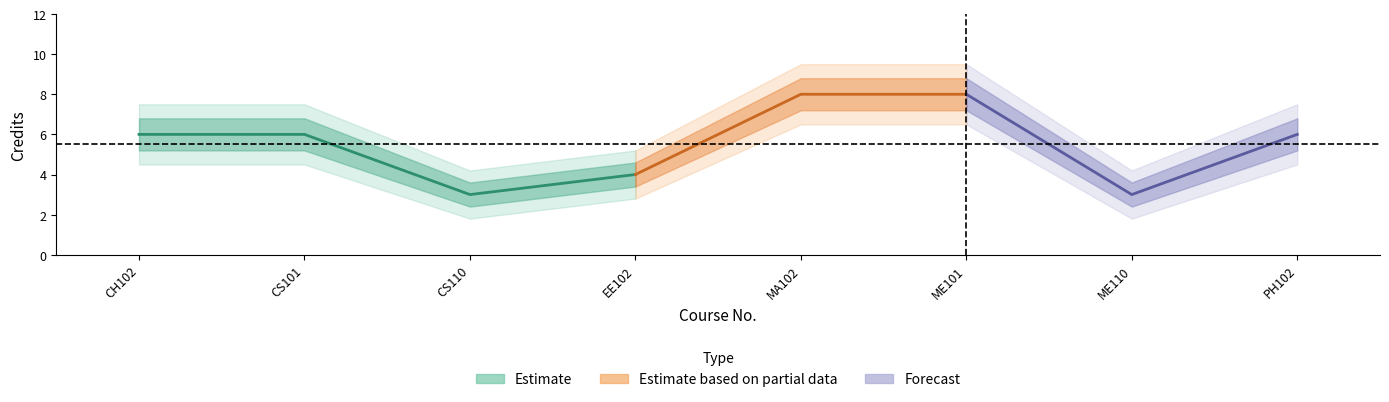

Reading left to right, what are all the values shown in this chart?

Credits: CH102=6.0	CS101=6.0	CS110=3.0	EE102=4.0	MA102=8.0	ME101=8.0	ME110=3.0	PH102=6.0
Credits_upper: CH102=6.8	CS101=6.8	CS110=3.6	EE102=4.6	MA102=8.8	ME101=8.8	ME110=3.6	PH102=6.8
Credits_lower: CH102=5.2	CS101=5.2	CS110=2.4	EE102=3.4	MA102=7.2	ME101=7.2	ME110=2.4	PH102=5.2
Credits_upper2: CH102=7.5	CS101=7.5	CS110=4.2	EE102=5.2	MA102=9.5	ME101=9.5	ME110=4.2	PH102=7.5
Credits_lower2: CH102=4.5	CS101=4.5	CS110=1.8	EE102=2.8	MA102=6.5	ME101=6.5	ME110=1.8	PH102=4.5